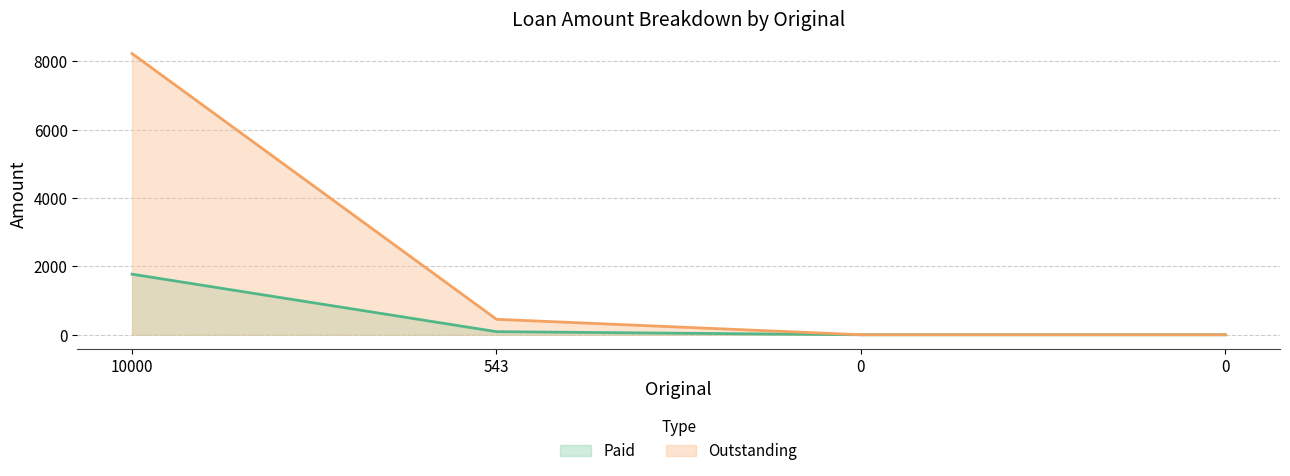

Does the chart have visible grid lines?

Yes